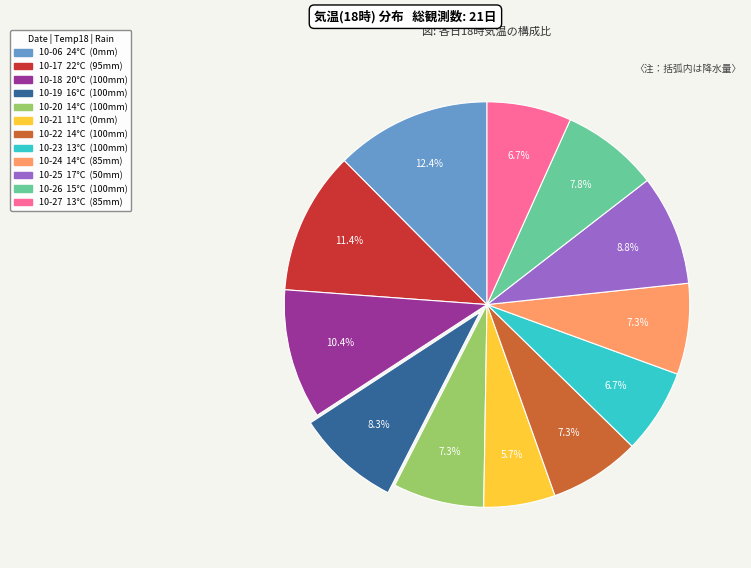

Which category has the biggest portion of the pie?

10-06 24°C (0mm)